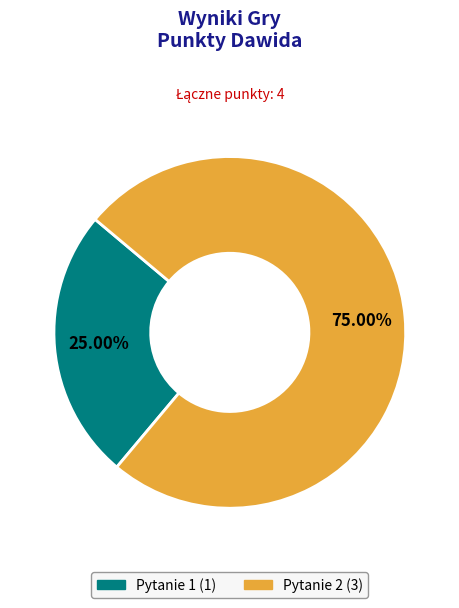

Between Pytanie 2 and Pytanie 1, which is larger?

Pytanie 2